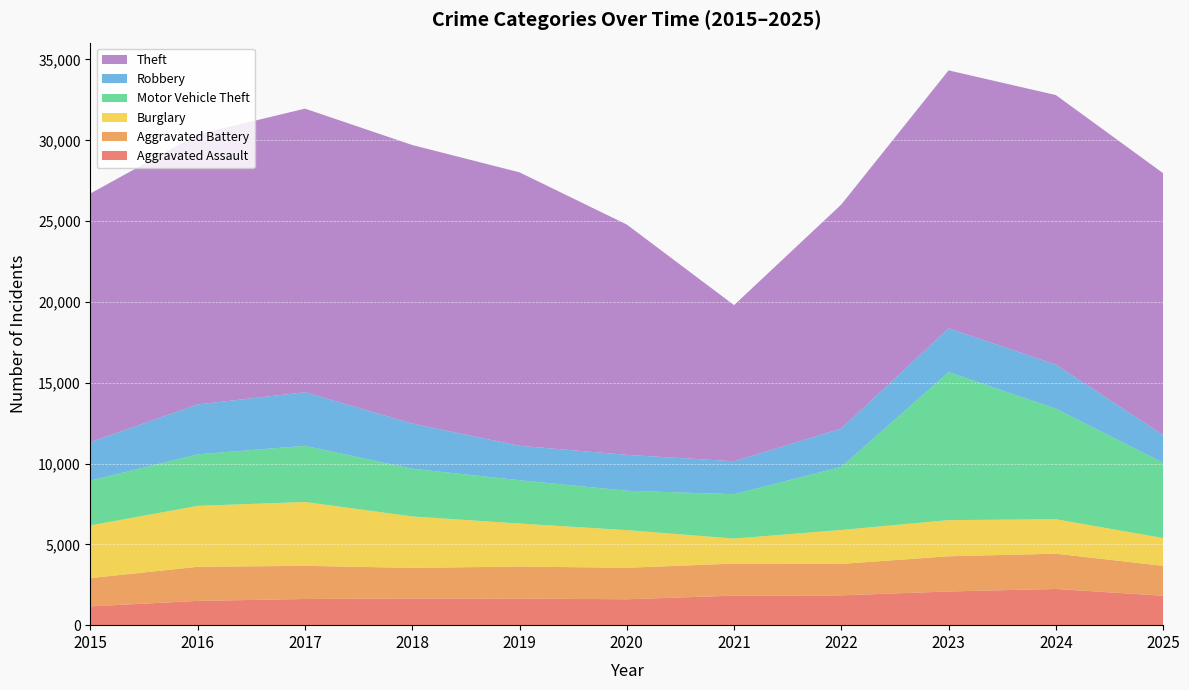

Reading left to right, list all the values displayed in this chart.

Aggravated Assault: 1163	1501	1620	1651	1646	1603	1828	1845	2085	2240	1821
Aggravated Battery: 1751	2111	2051	1893	1980	1948	1981	1946	2177	2182	1851
Burglary: 3258	3770	3952	3184	2662	2330	1548	2100	2237	2133	1717
Motor Vehicle Theft: 2776	3188	3475	2951	2682	2436	2746	3904	9155	6841	4659
Robbery: 2375	3089	3313	2796	2128	2221	2039	2371	2715	2723	1713
Theft: 15389	16705	17549	17234	16920	14250	9660	13863	15958	16681	16204